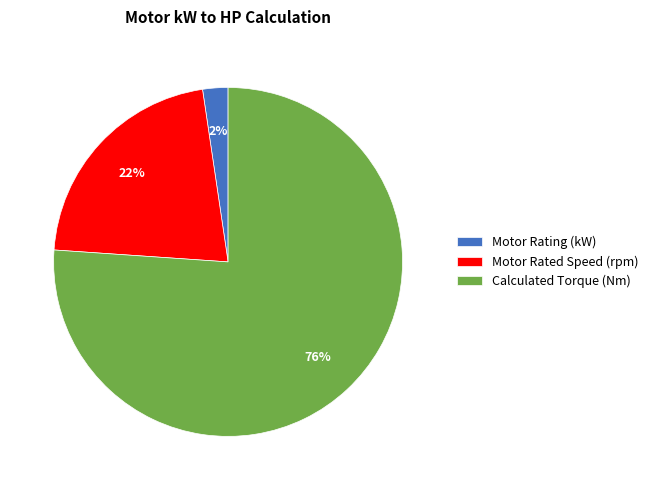

To the nearest percent, what is the difference between the largest and smallest slice percentages?

74%